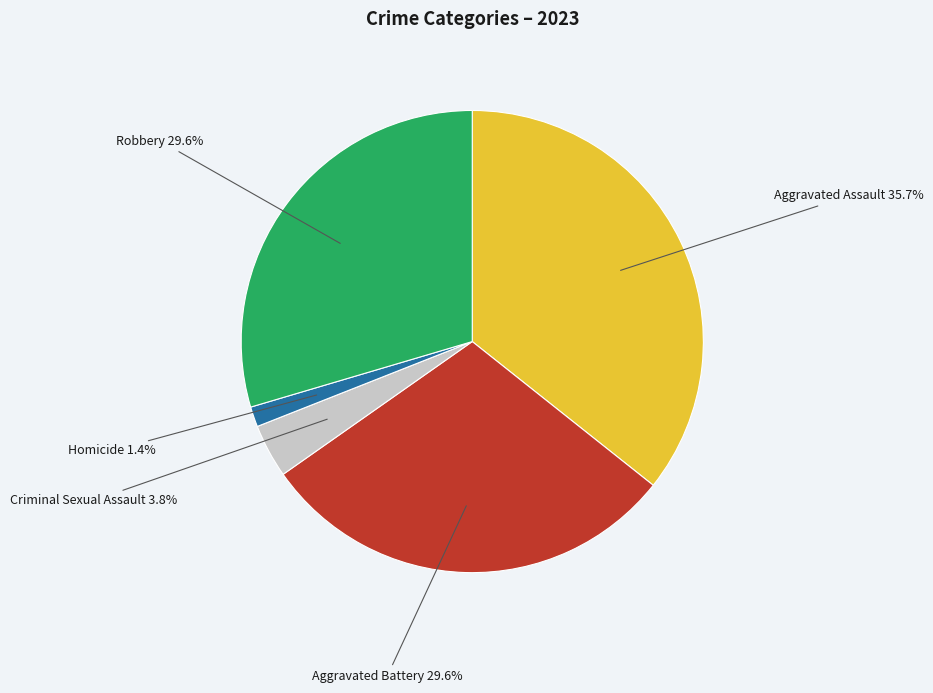

Is there a majority slice in this chart?

No